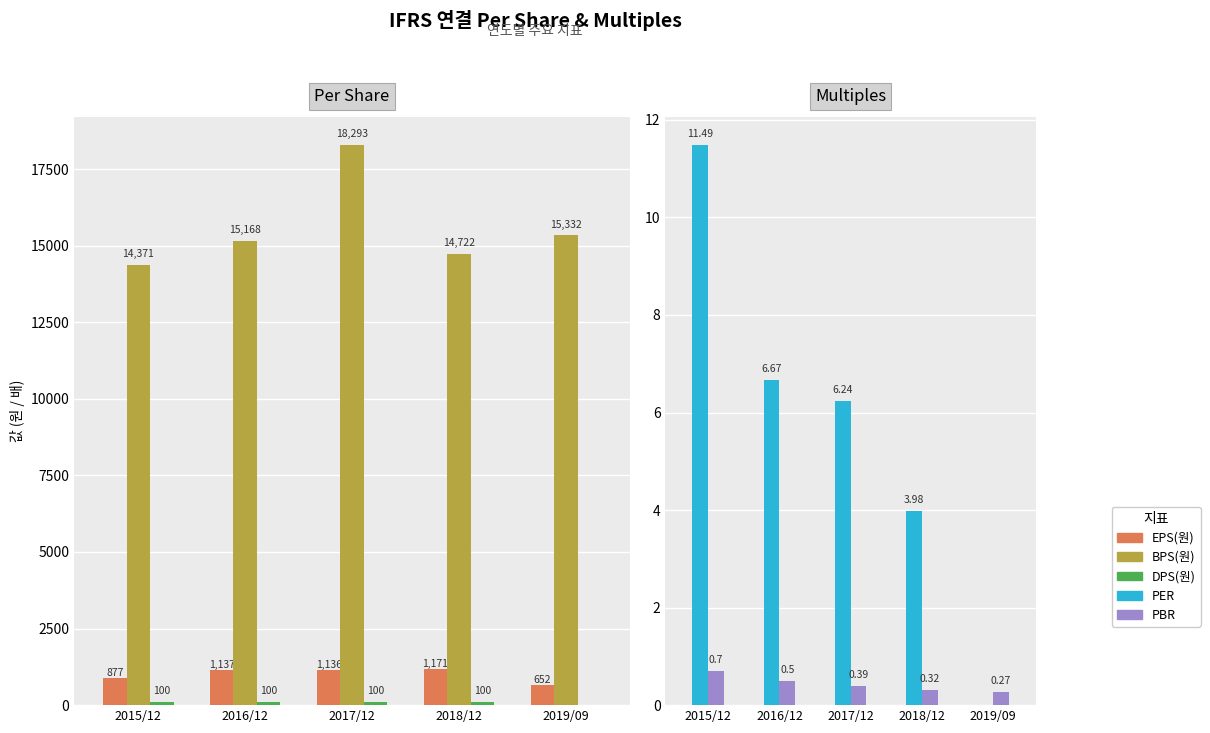

List the labels in order of BPS(원) value, smallest first.

2015/12, 2018/12, 2016/12, 2019/09, 2017/12